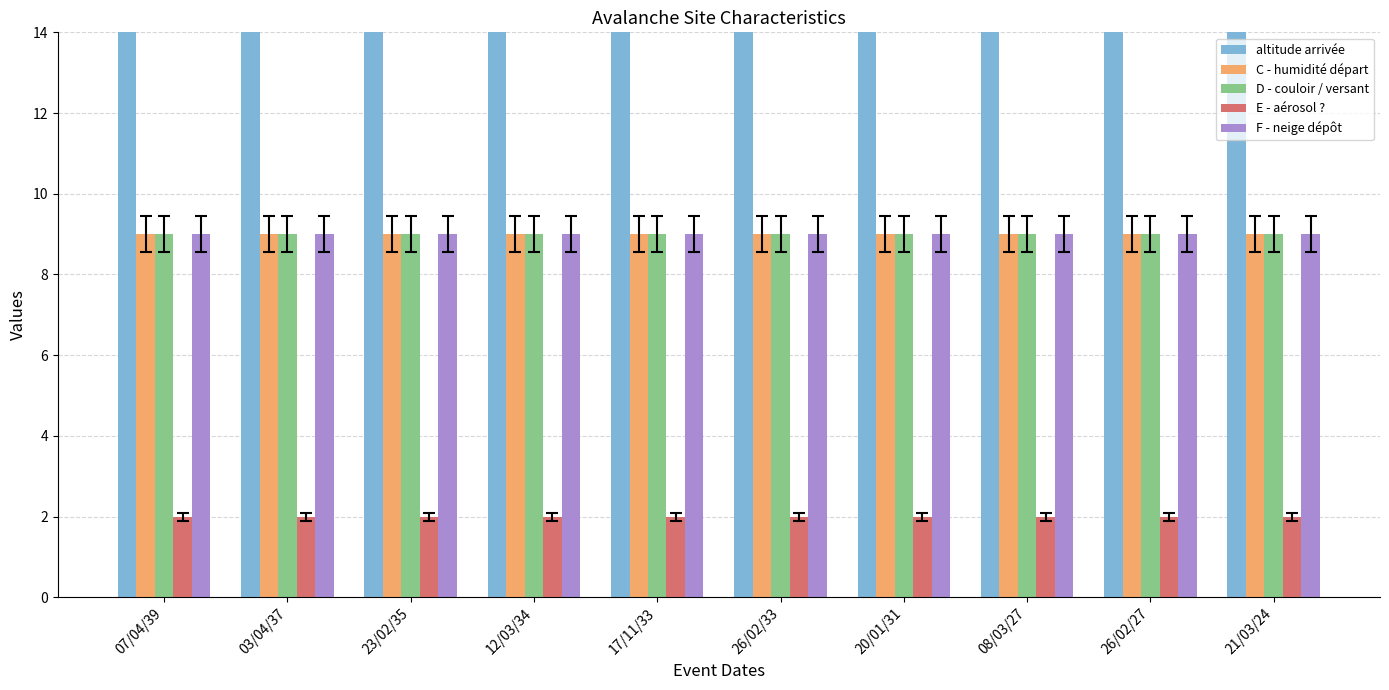

Reading left to right, transcribe all the data shown in this chart.

altitude arrivée: 1050	1050	1050	1000	1000	1000	1050	1050	1050	1050
C - humidité départ: 9	9	9	9	9	9	9	9	9	9
D - couloir / versant: 9	9	9	9	9	9	9	9	9	9
E - aérosol ?: 2	2	2	2	2	2	2	2	2	2
F - neige dépôt: 9	9	9	9	9	9	9	9	9	9